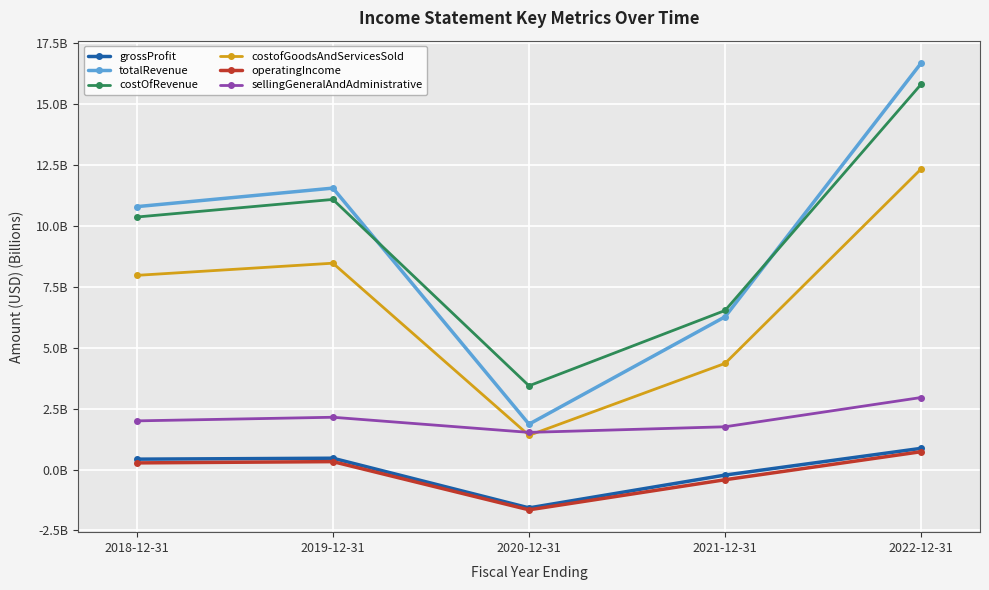

Rank the series by their maximum value, from lowest to highest.

operatingIncome, grossProfit, sellingGeneralAndAdministrative, costofGoodsAndServicesSold, costOfRevenue, totalRevenue